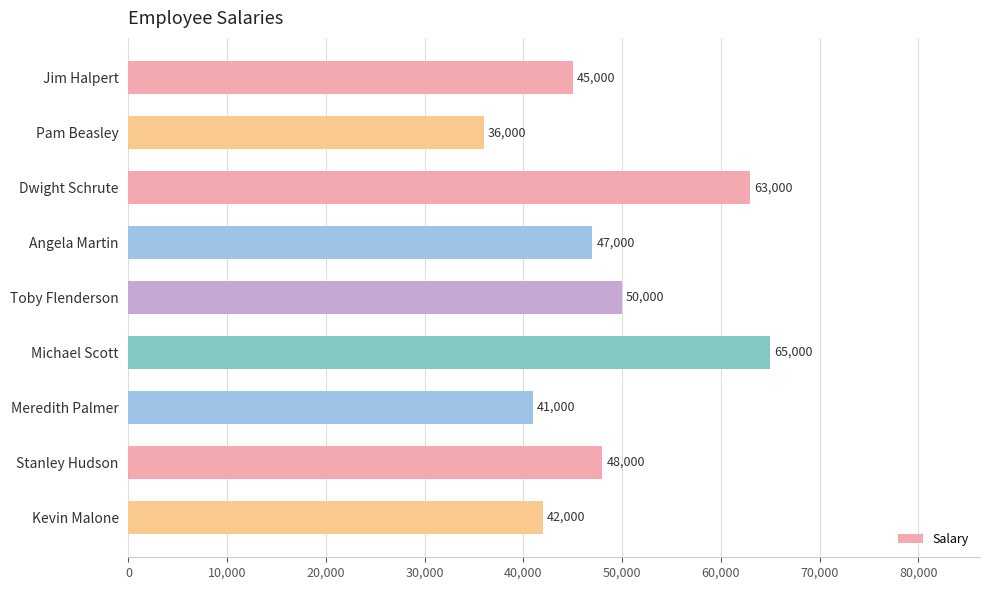

What is the average value?

48556